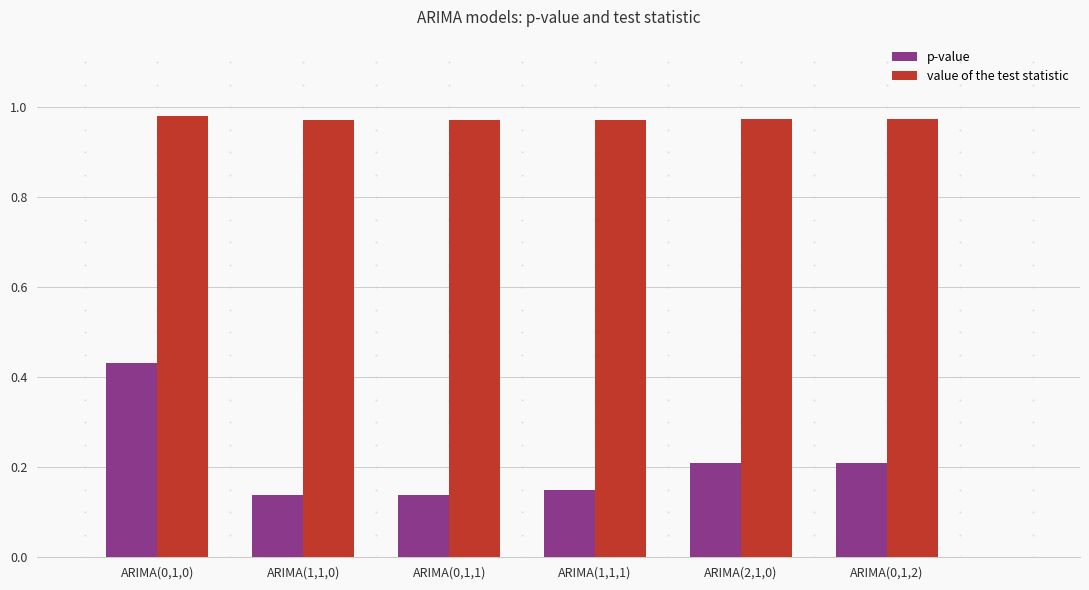

What is the spread (max minus min) of values at ARIMA(1,1,1)?

0.8